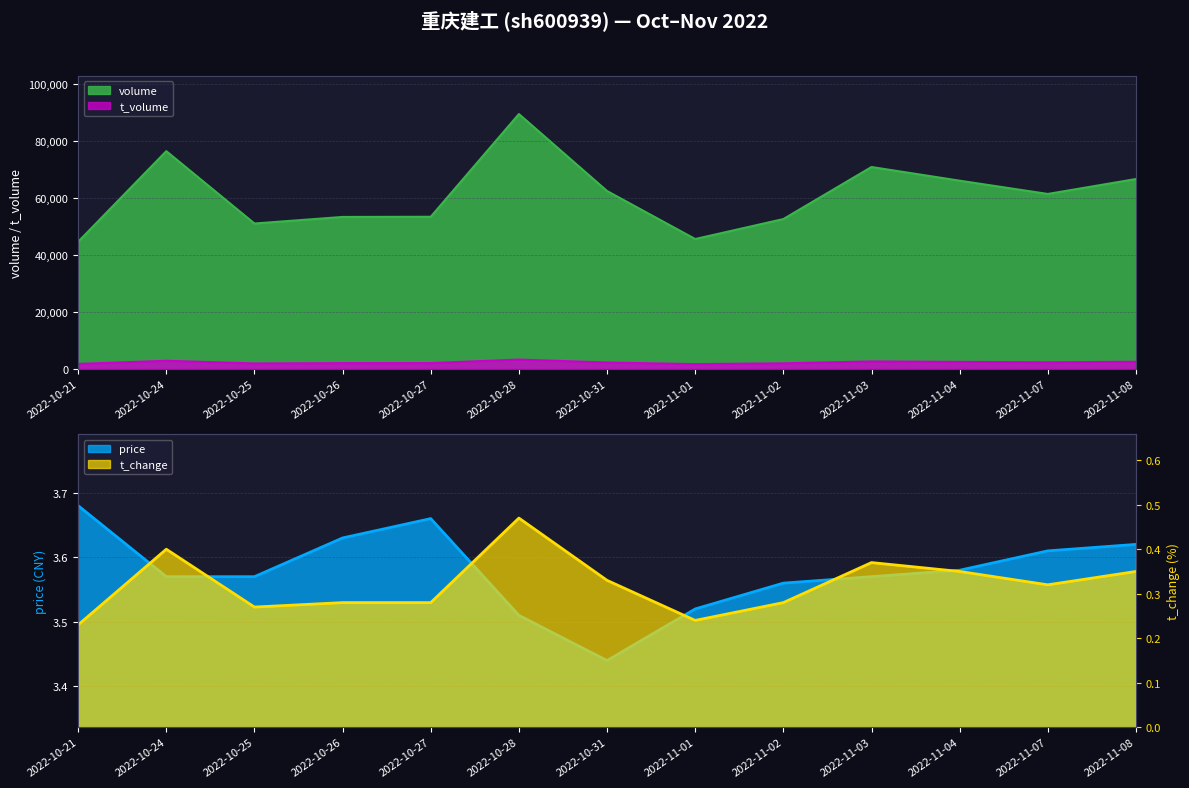

At which label does volume first exceed 61281?

2022-10-24